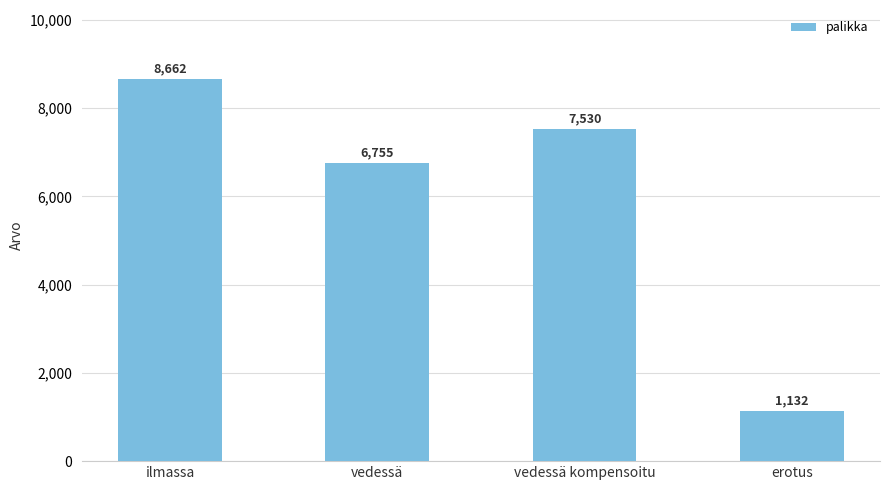

What is the greatest value displayed?

8662